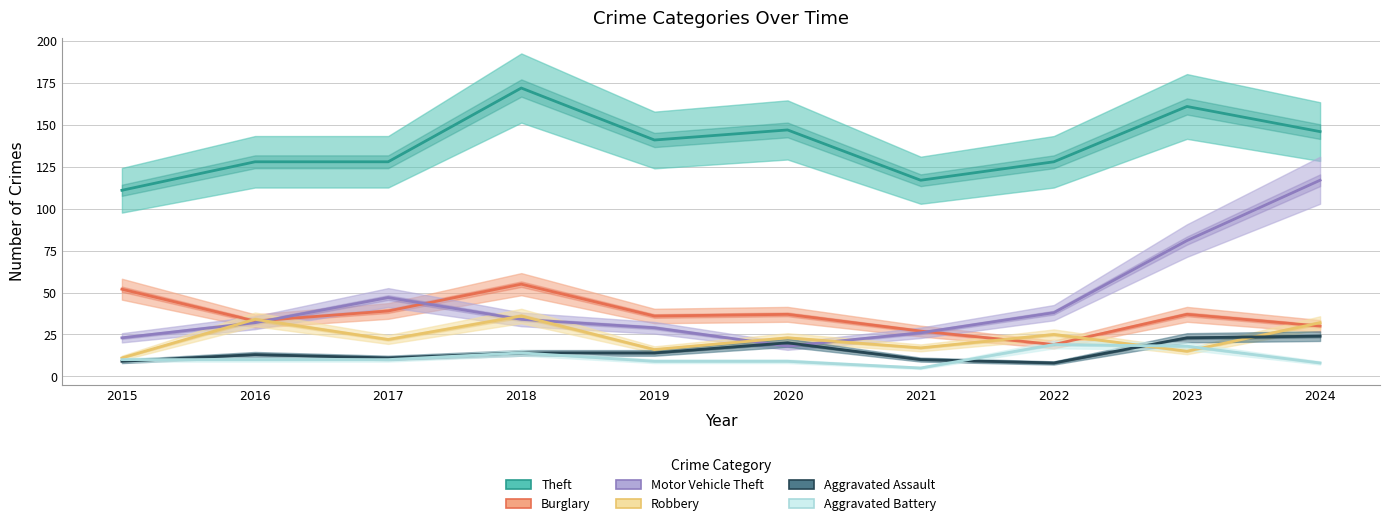

What is the smallest value displayed?

5